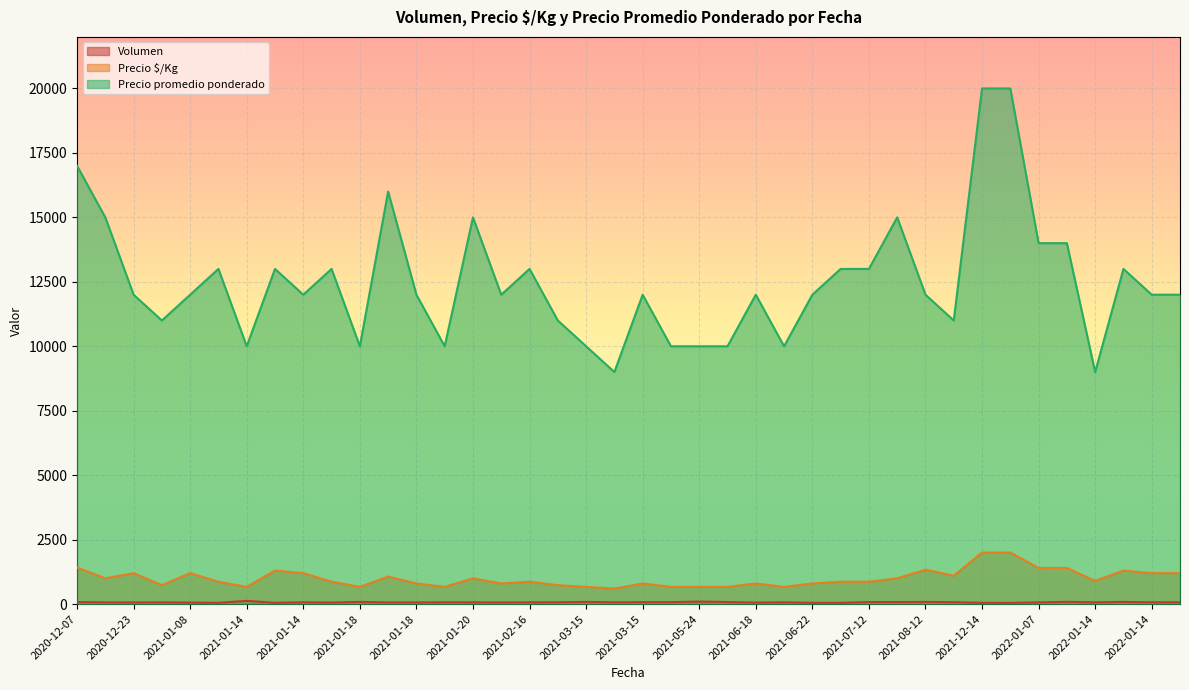

Does the chart display data point markers on the line(s)?

No